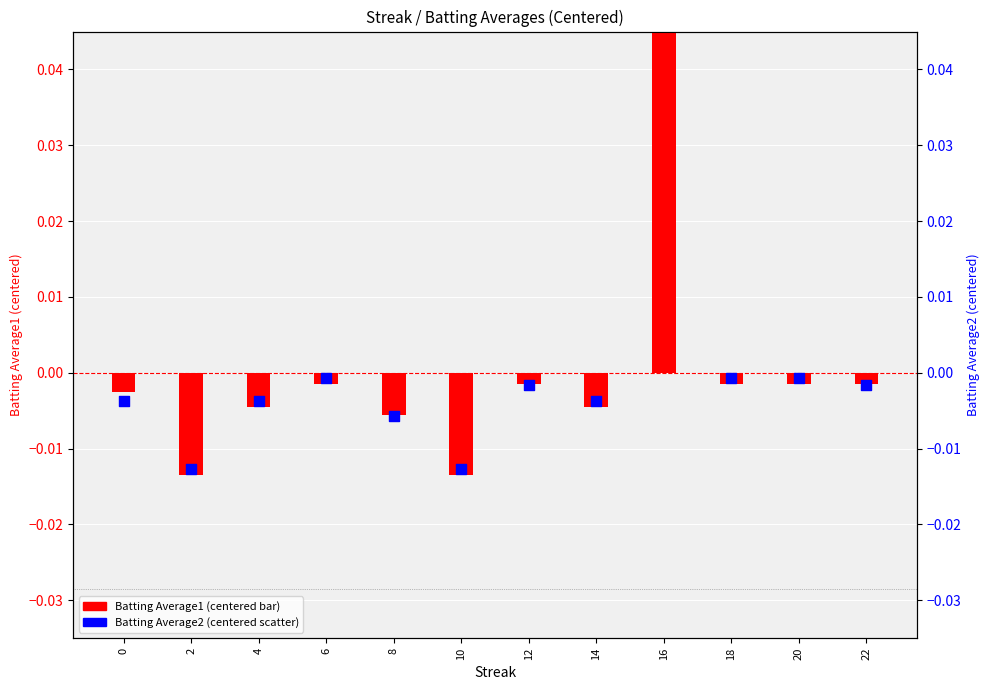

Which series contains the lowest Y value?

Batting Average1